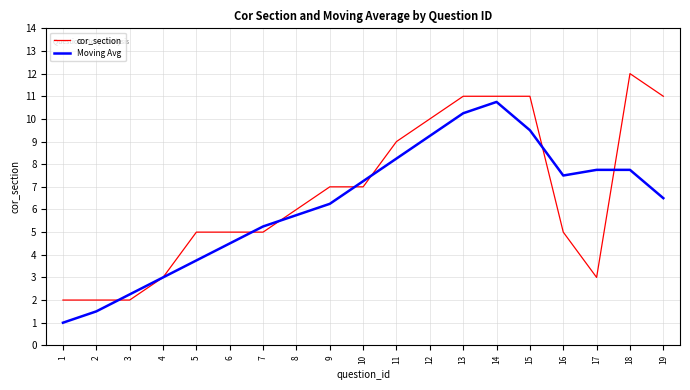

The value of cor_section at 15 is 15.3. True or false?

False